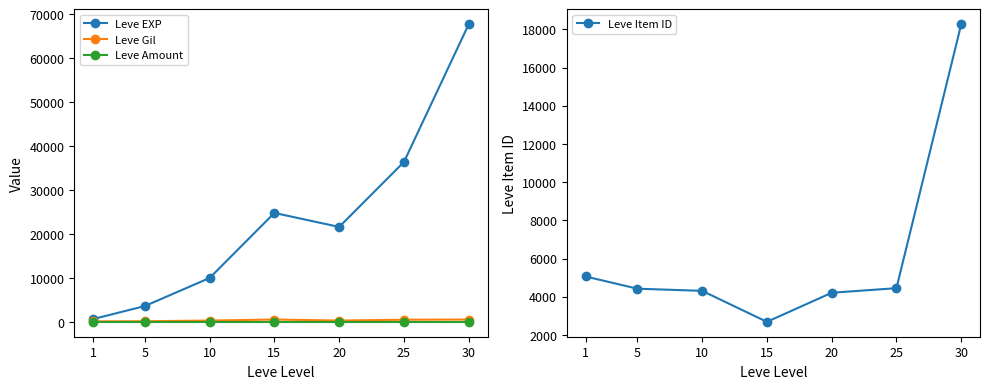

Is the value of Leve Gil at 5 greater than the value of Leve EXP at 20?

No